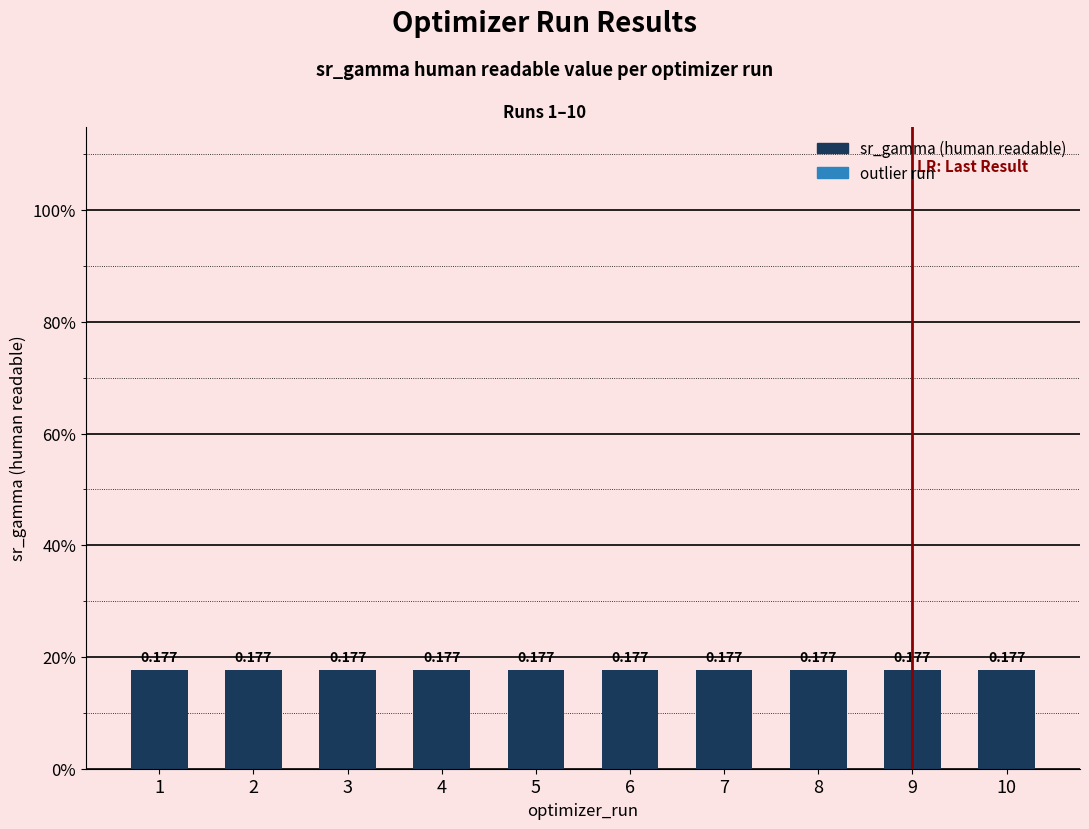

What is the approximate value at 3?

0.2